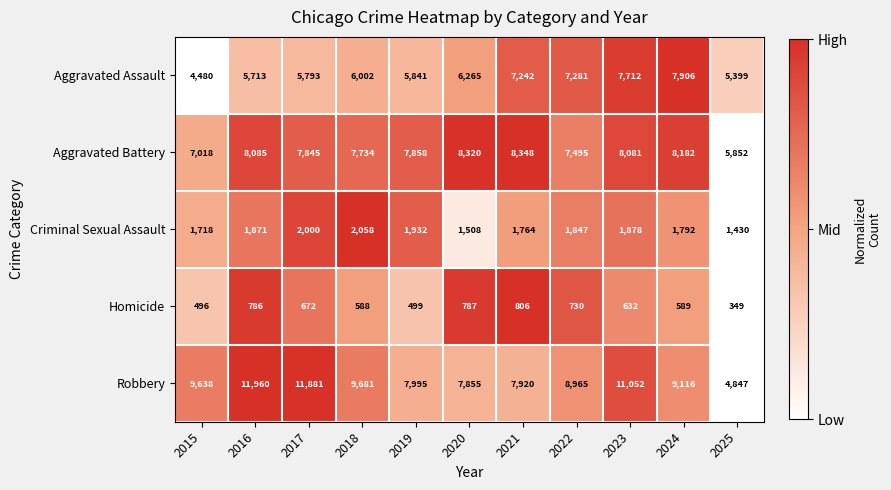

What is the approximate value of Robbery at 2023, to the nearest 100?

11100